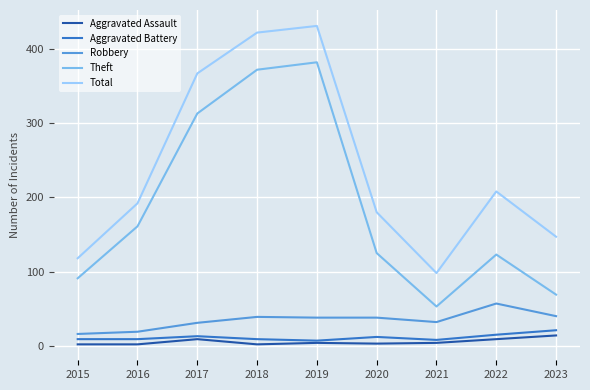

True or false: Total and Robbery intersect in this chart.

False